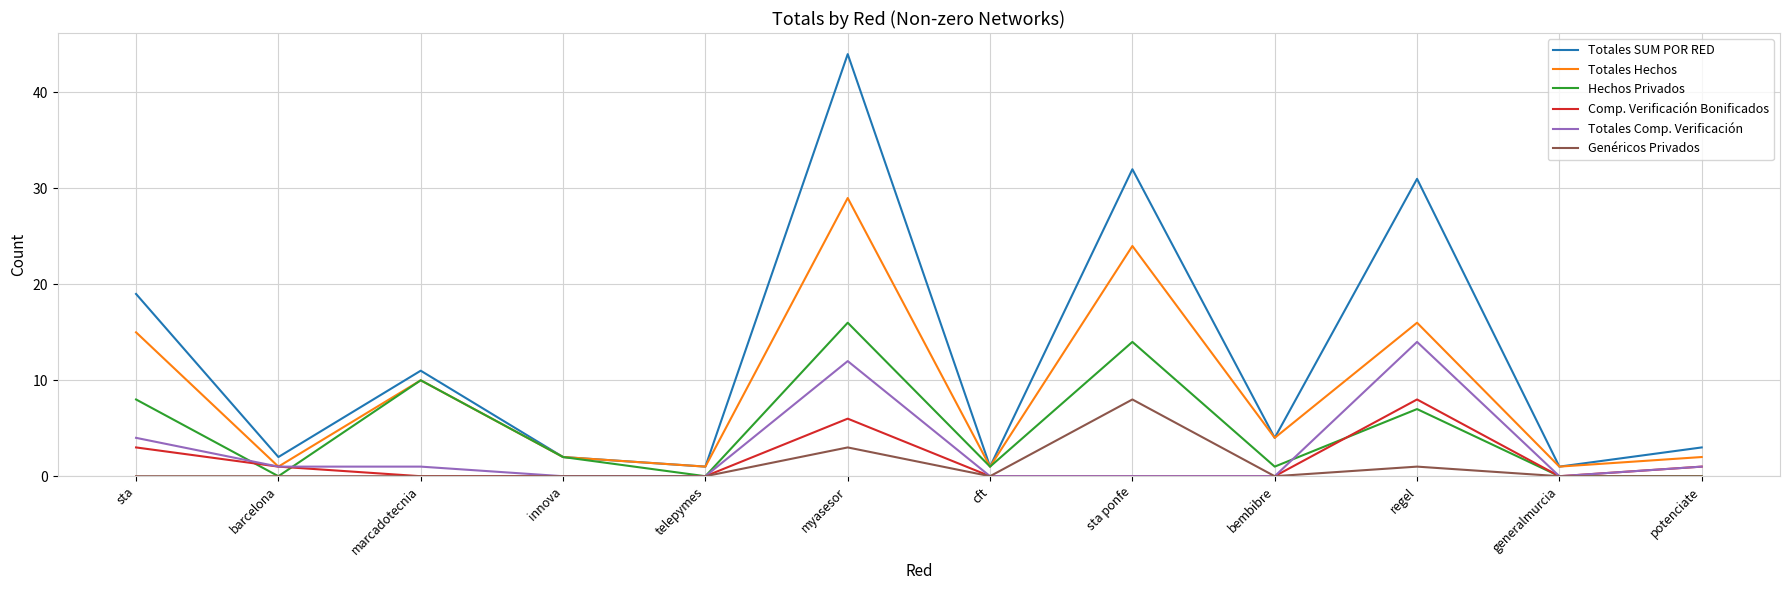

The Genéricos Privados series shows -3 at sta. True or false?

False